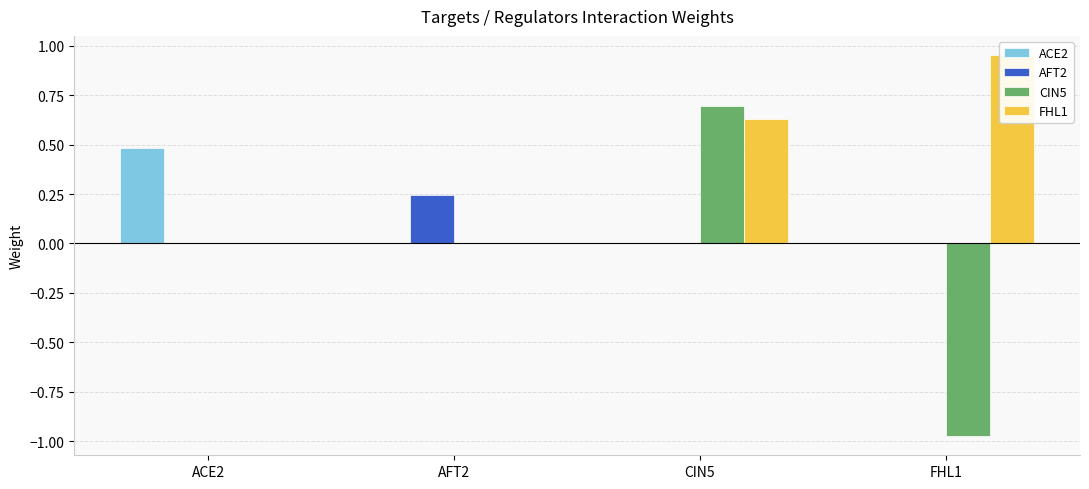

Reading left to right, list all the values displayed in this chart.

ACE2: 0.5	0.0	0.0	0.0
AFT2: 0.0	0.2	0.0	0.0
CIN5: 0.0	0.0	0.7	-1.0
FHL1: 0.0	0.0	0.6	1.0